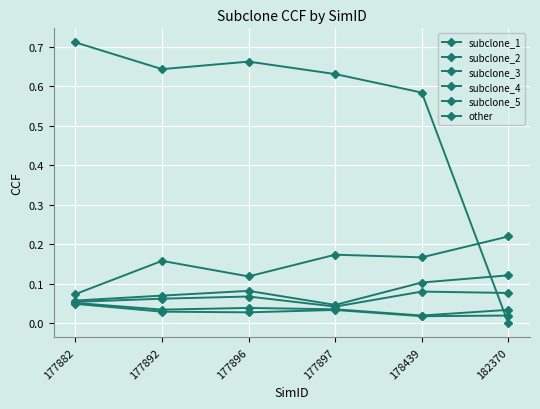

Between 177882 and 178439, which series saw the biggest shift?

other